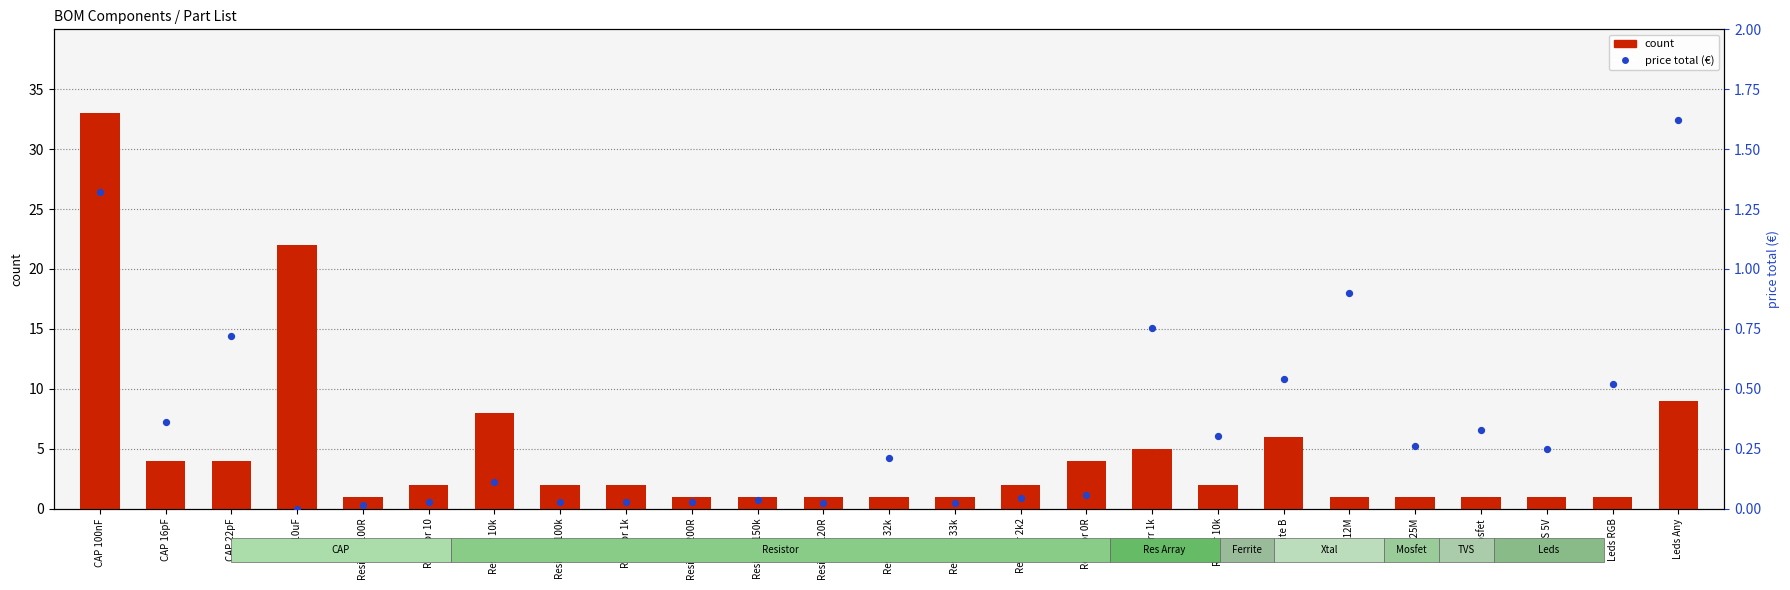

Which series has the widest spread of Y values?

count